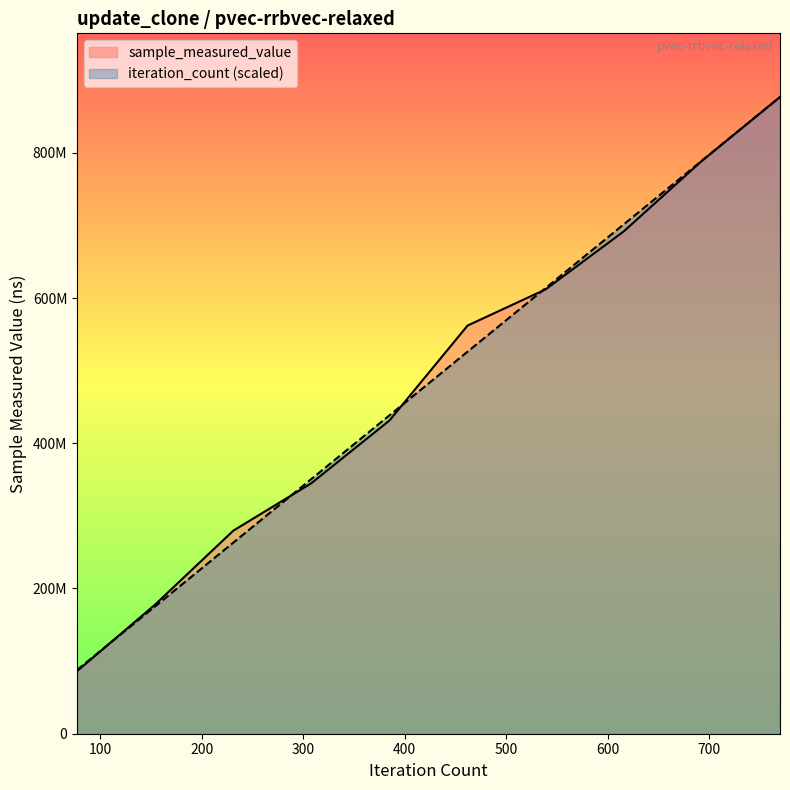

What is the value of the iteration_count point at the 3rd from the left?

263064664.5